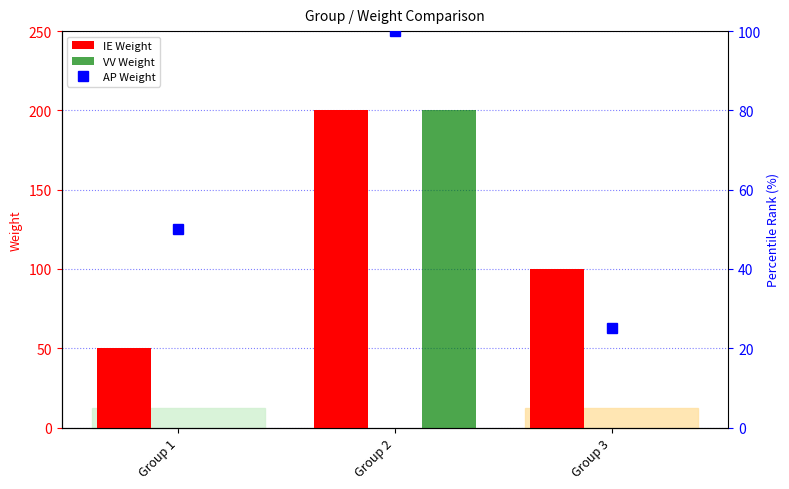

How many data points in IE Weight are above 100?

1